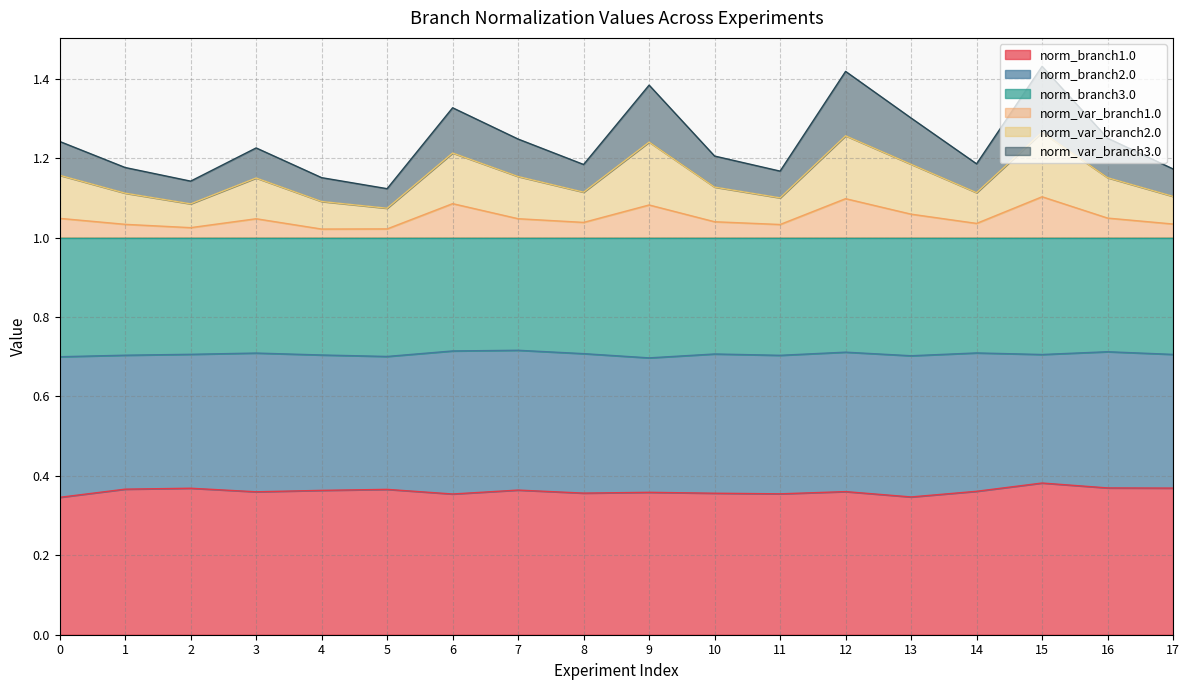

True or false: norm_var_branch3.0 has a value of 0.4 at 2.

False